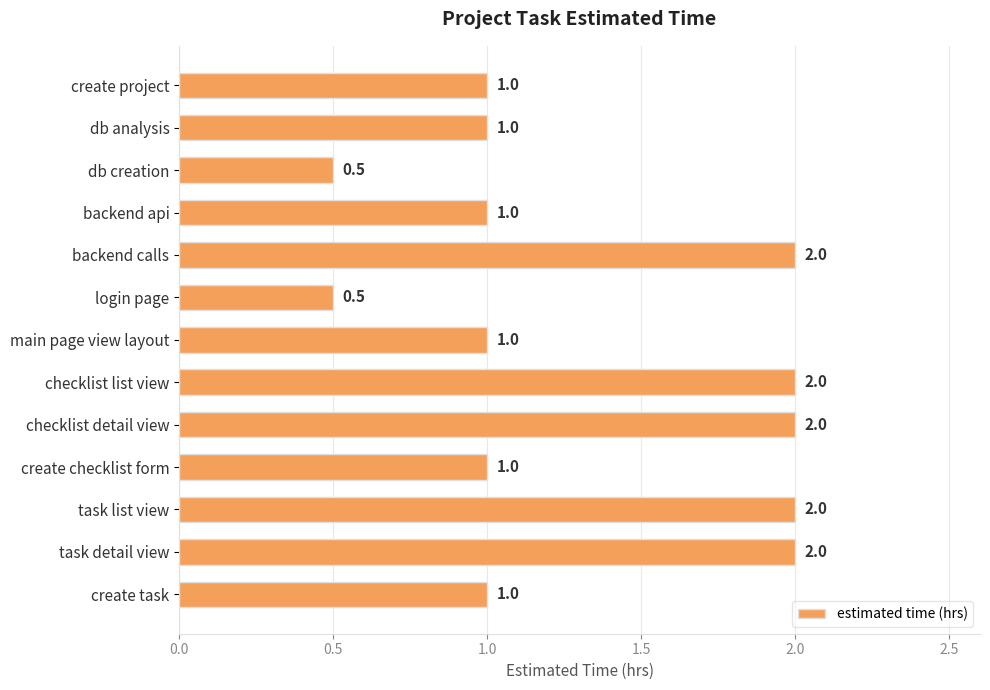

What is the label of the 2nd bar from the bottom?

task detail view